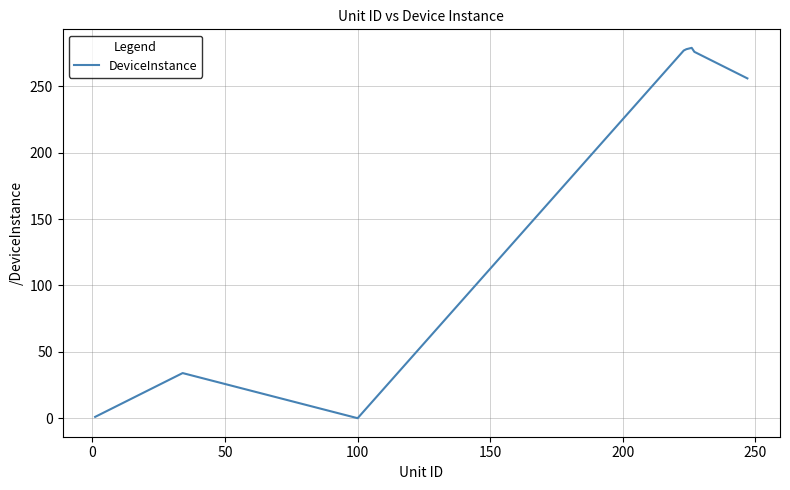

What is the maximum value shown in the chart?

279